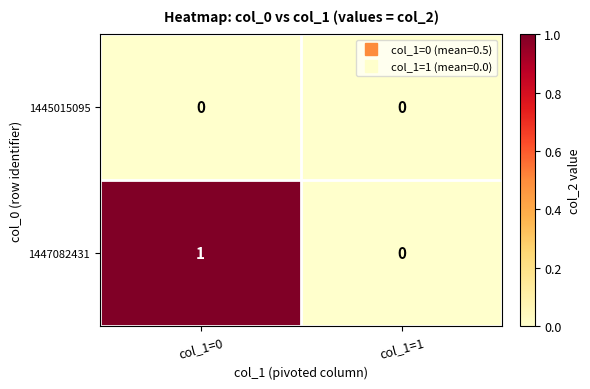

Which label corresponds to the largest value in the chart?

col_1=0